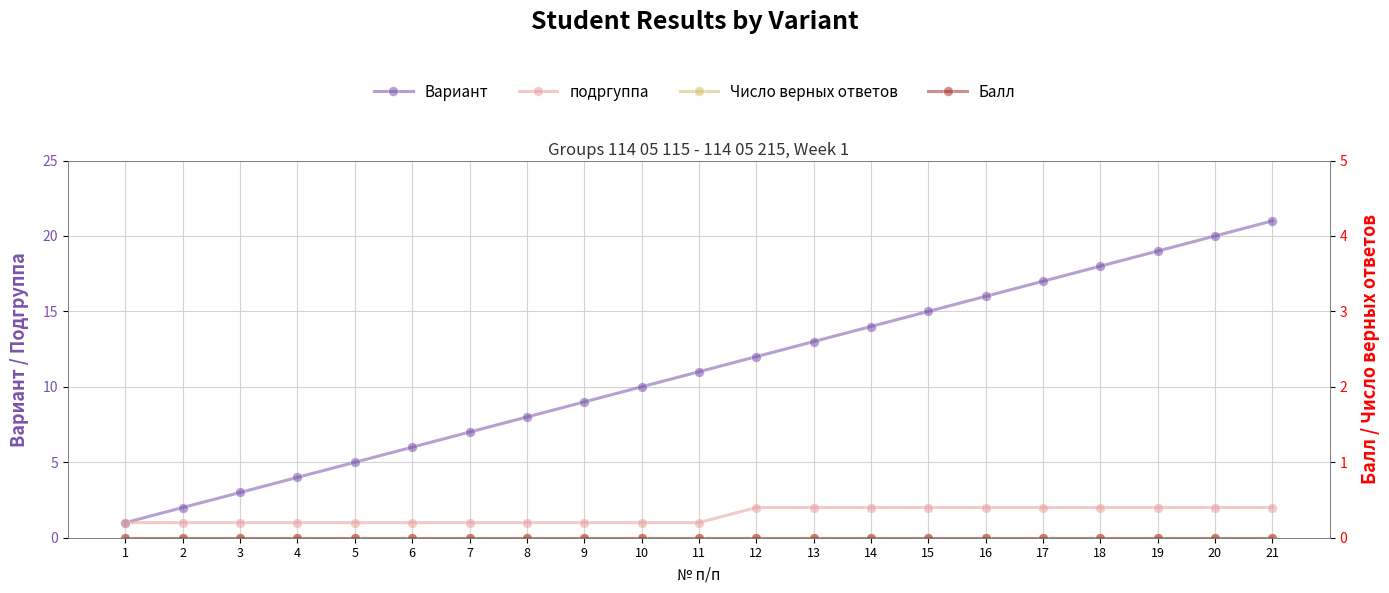

How many values in the подргуппа series exceed 1?

10